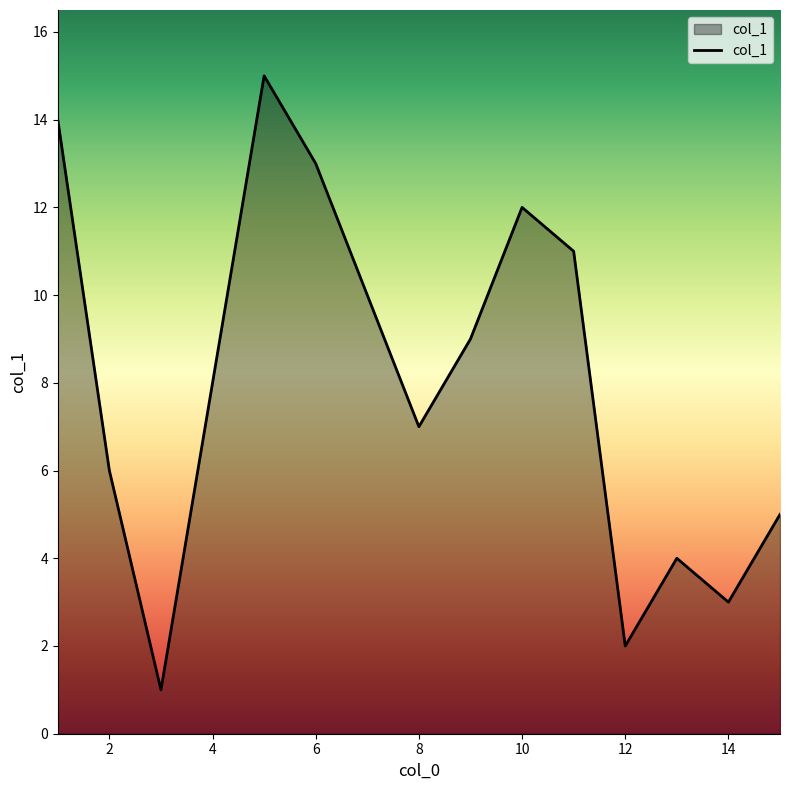

Does the chart have visible grid lines?

No